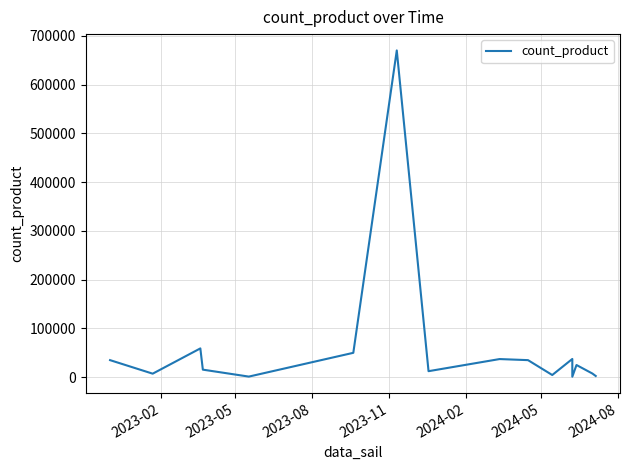

Count the number of categories in the chart.

16